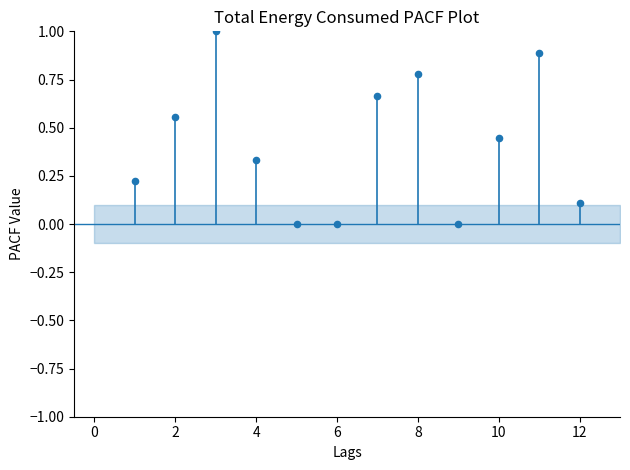

What is the average X value?

6.5